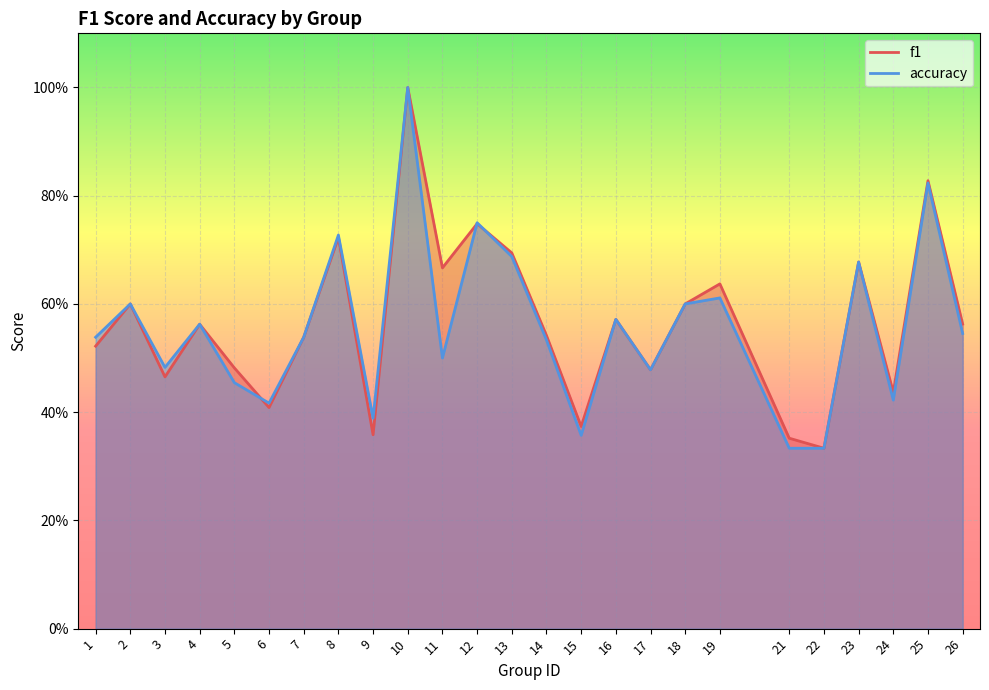

Rank the series by their maximum value, from lowest to highest.

f1, accuracy